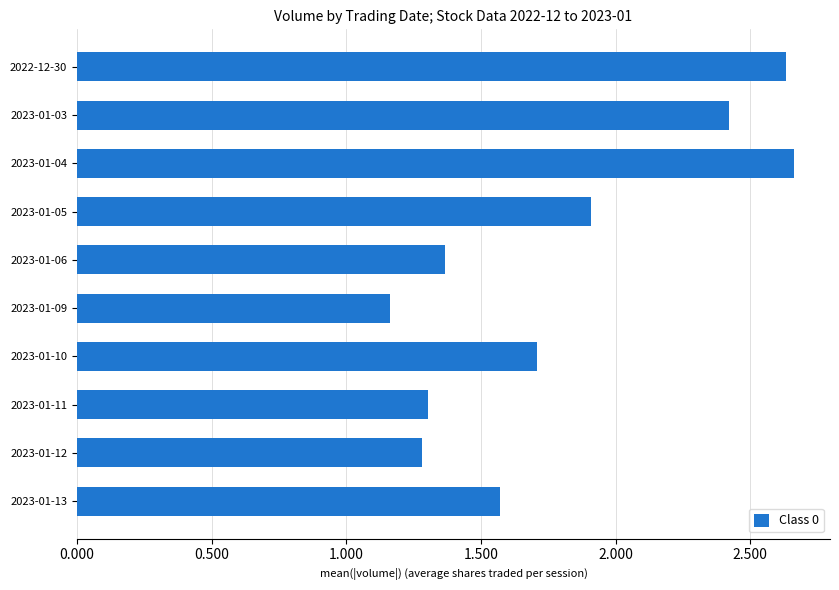

What is the greatest value displayed?

26633491